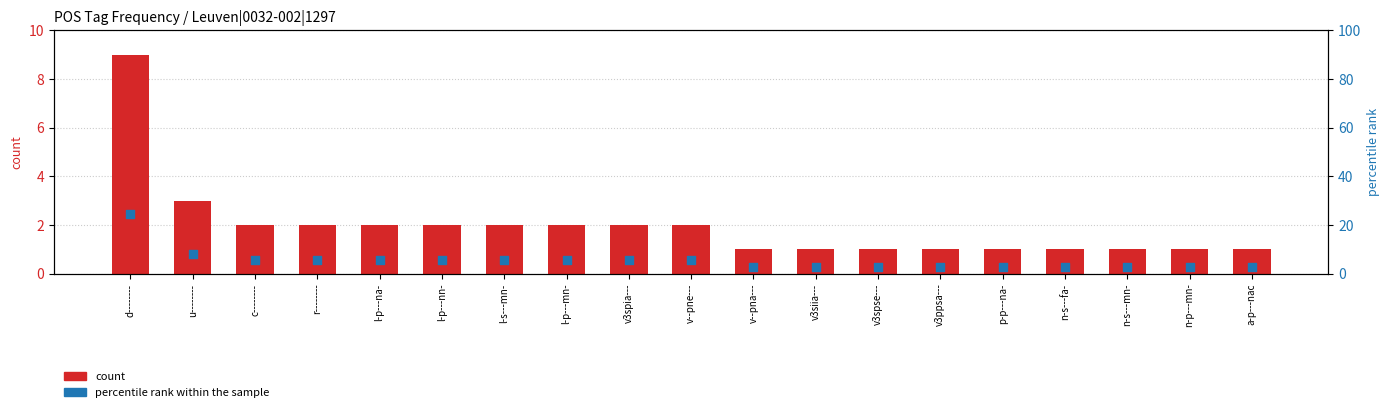

At how many categories does at least one series exceed 20?

1